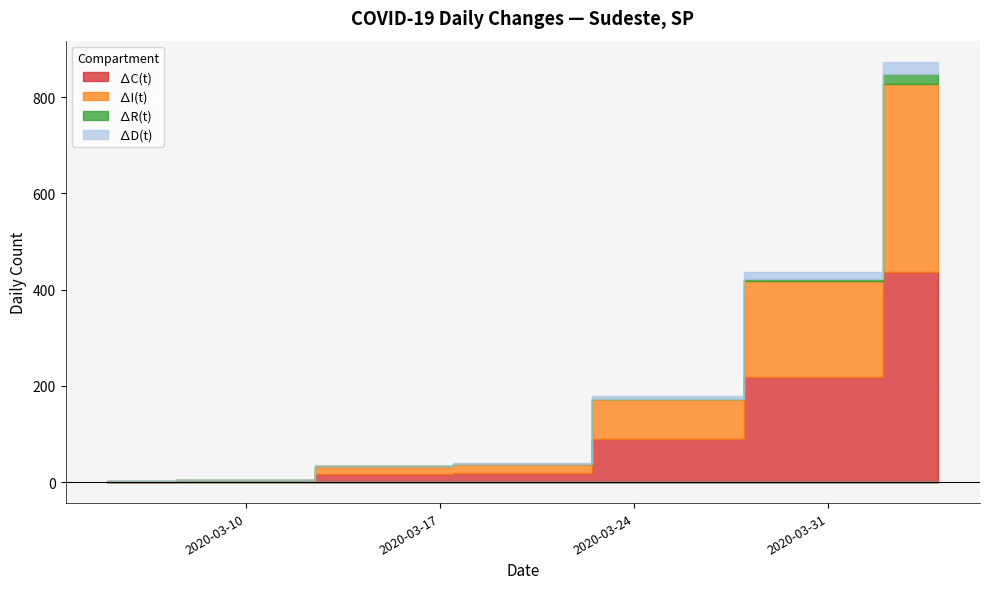

What is the label of the 9th point from the left?

2020-04-15